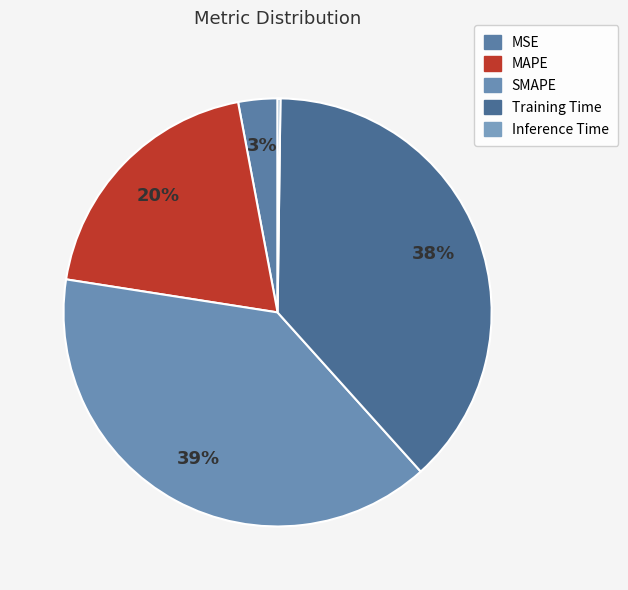

Is there any slice that represents more than half of the pie?

No